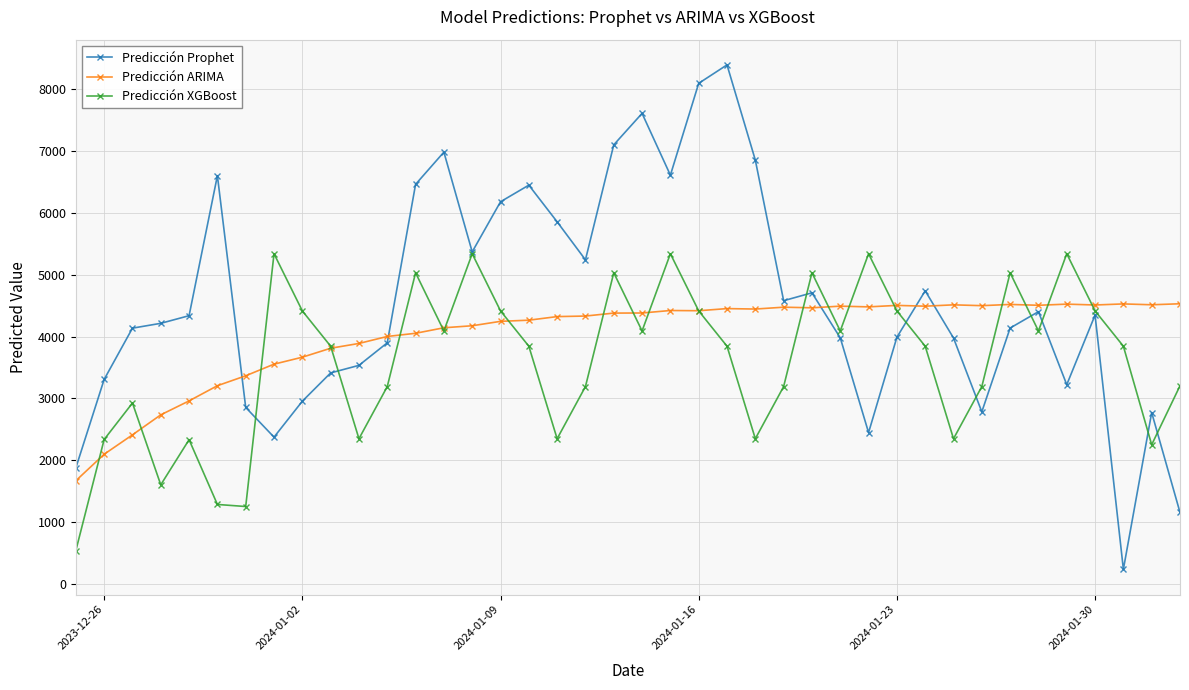

Which series ends up on top after the final intersection of Predicción ARIMA and Predicción Prophet?

Predicción ARIMA